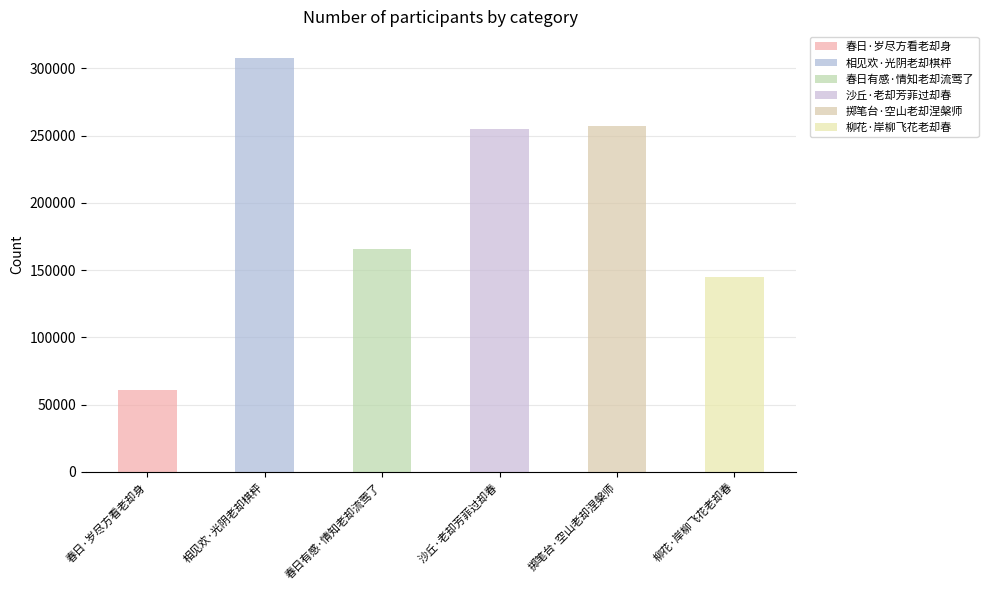

What is the difference between the maximum and minimum values?

247071